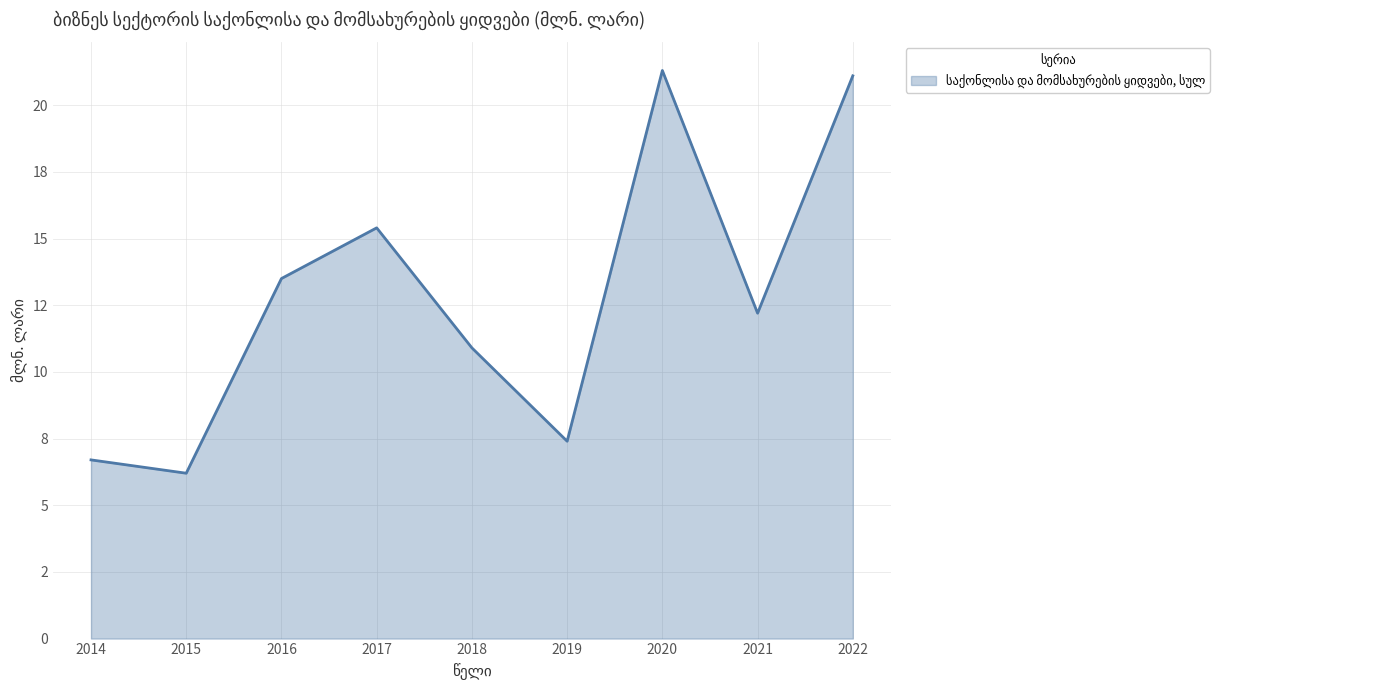

Between 2018 and 2022, which is larger?

2022